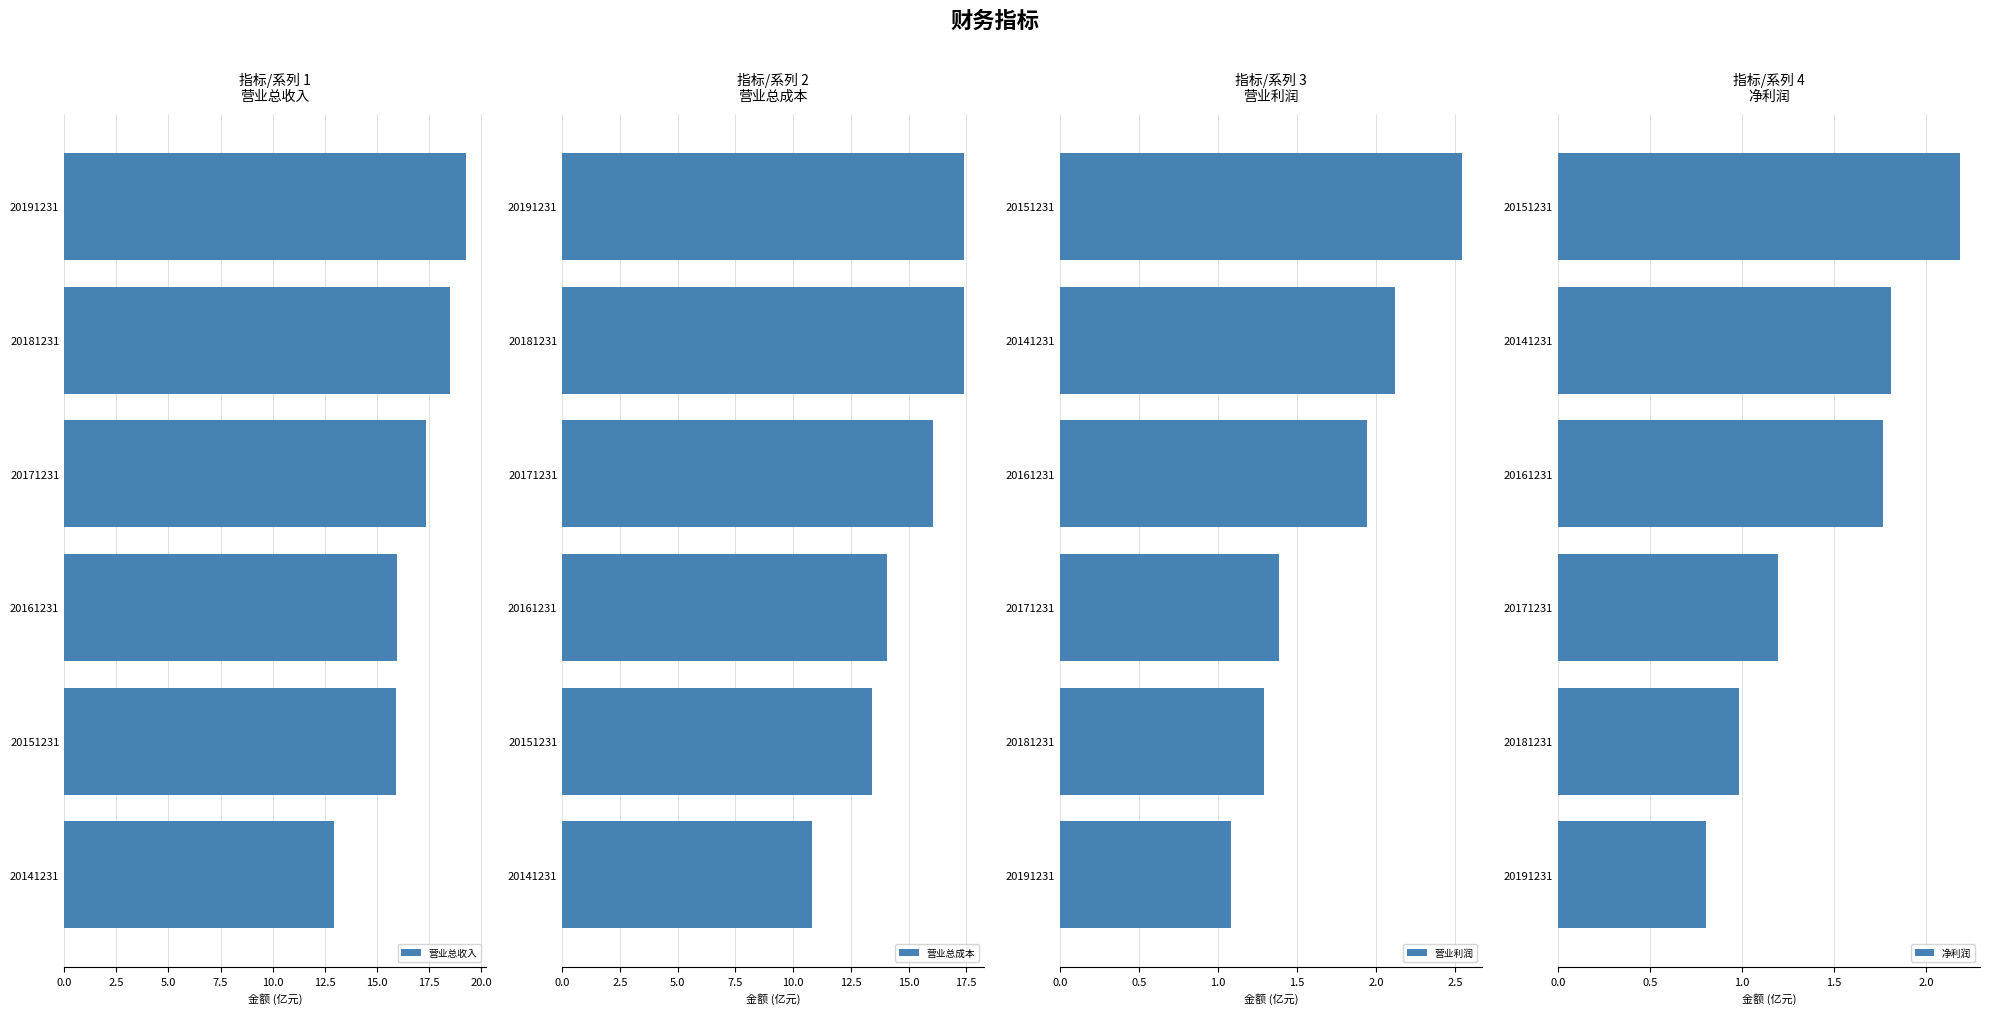

Is it true that 营业总成本 equals 16.1 at 20171231?

True